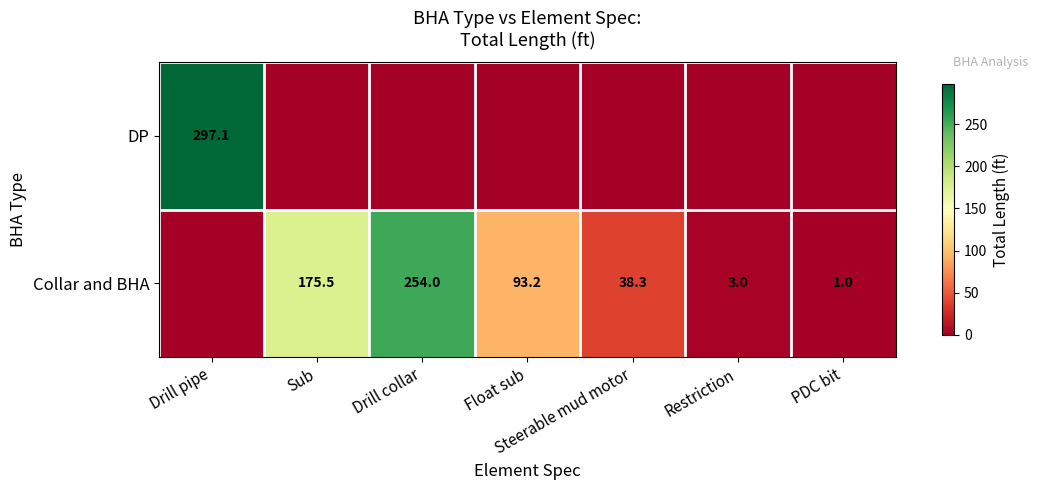

The DP series shows 443.7 at Drill pipe. True or false?

False